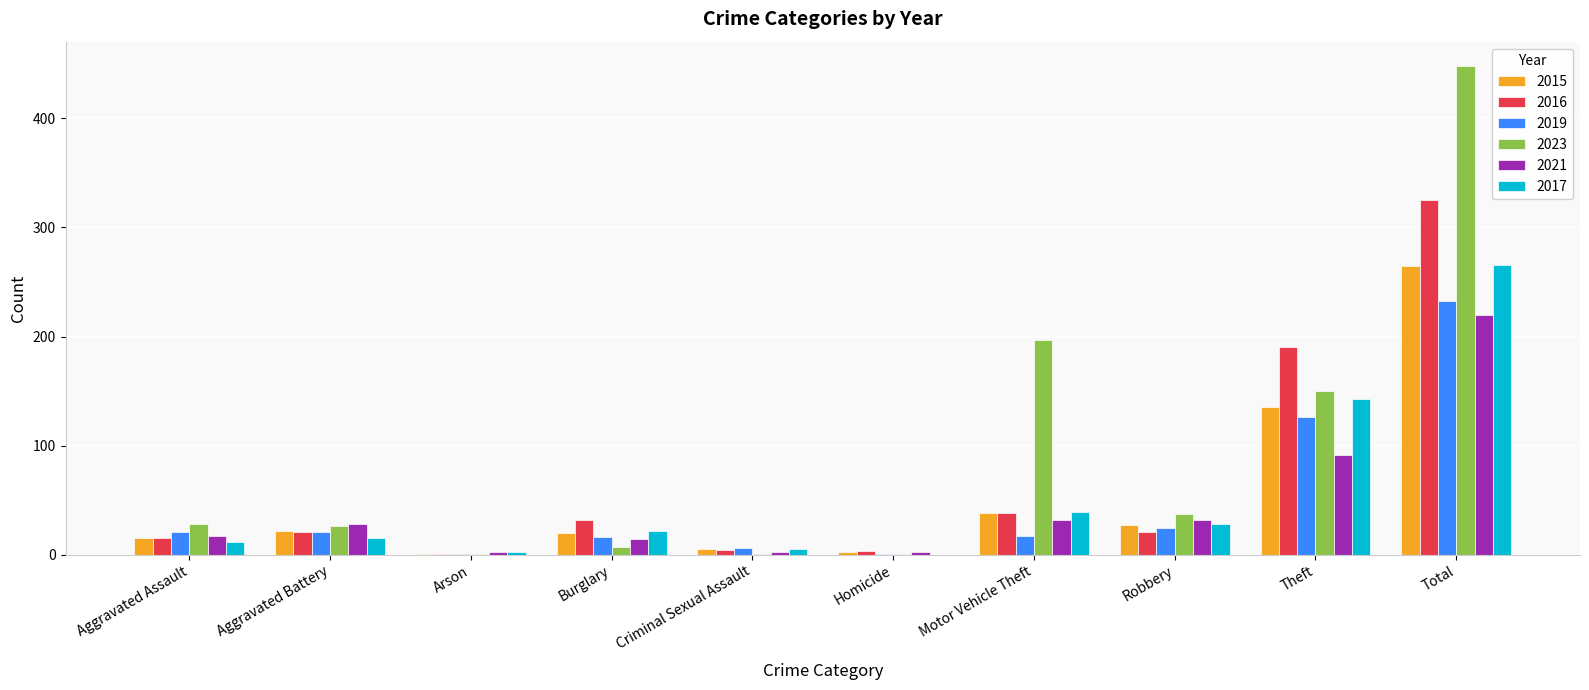

Between Aggravated Battery and Motor Vehicle Theft, which series saw the biggest shift?

2023